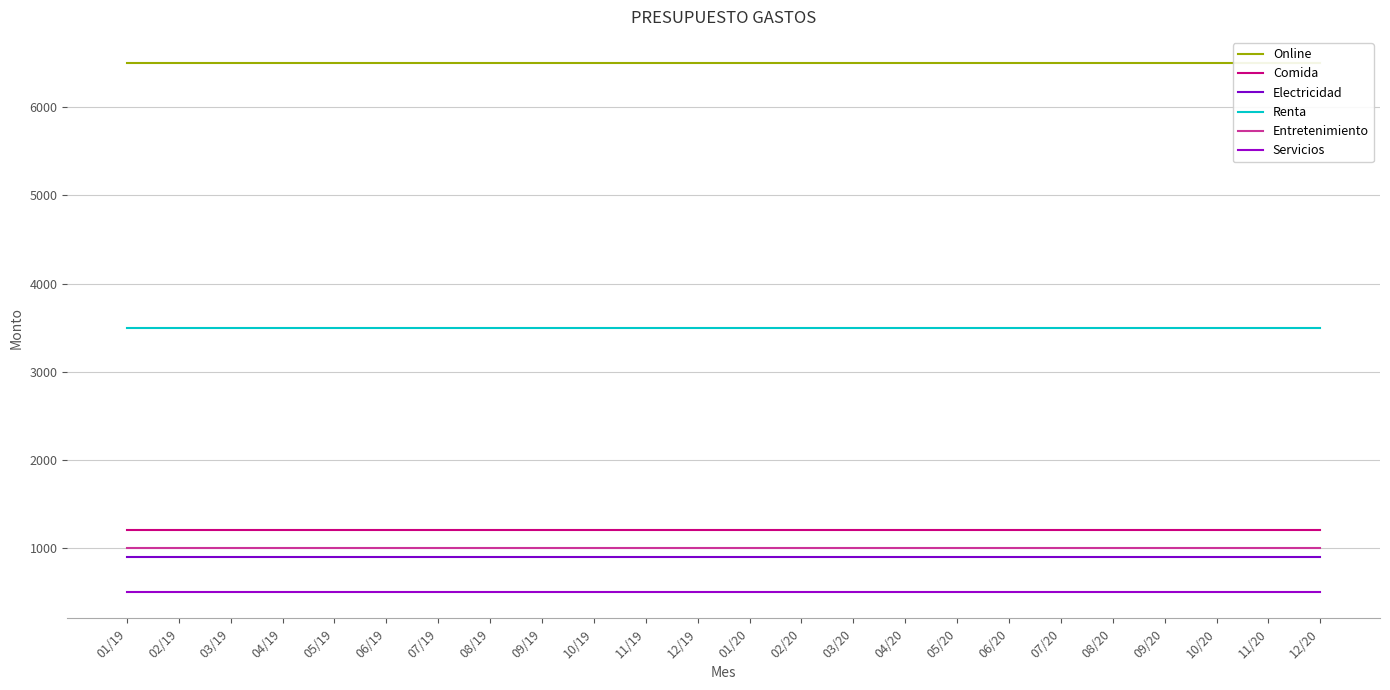

How many categories are shown in the chart?

24